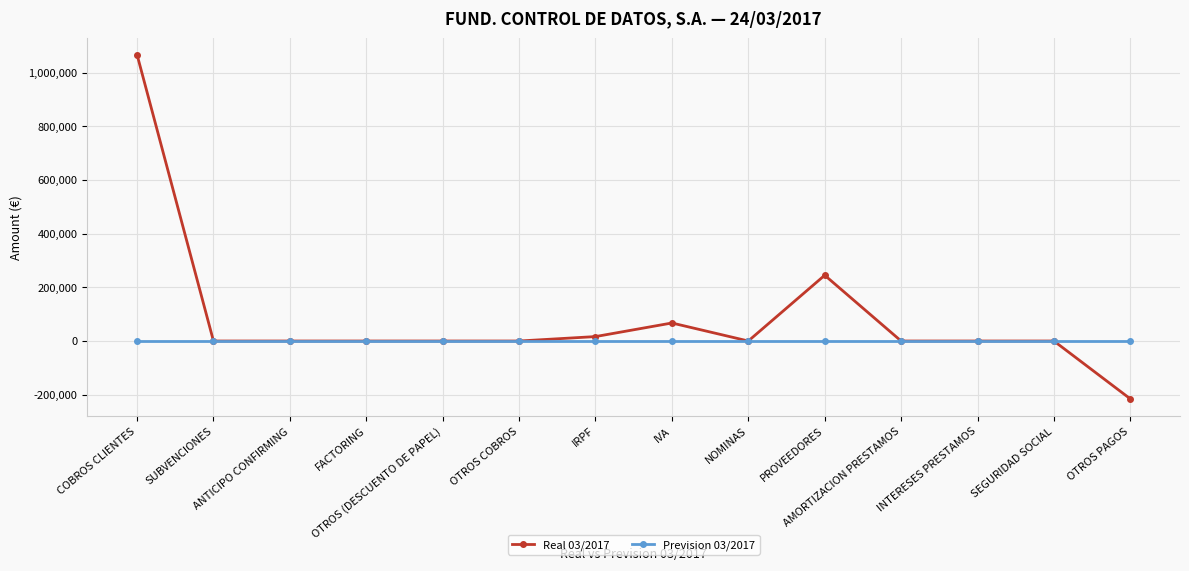

What is the label of the 11th point from the left?

AMORTIZACION PRESTAMOS